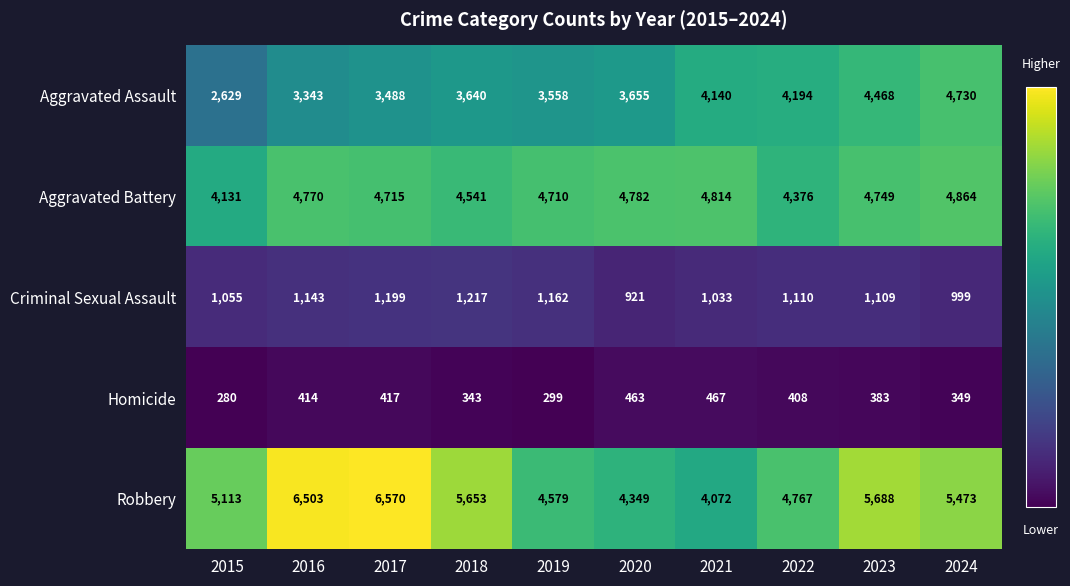

What is the maximum value for Aggravated Assault?

4730